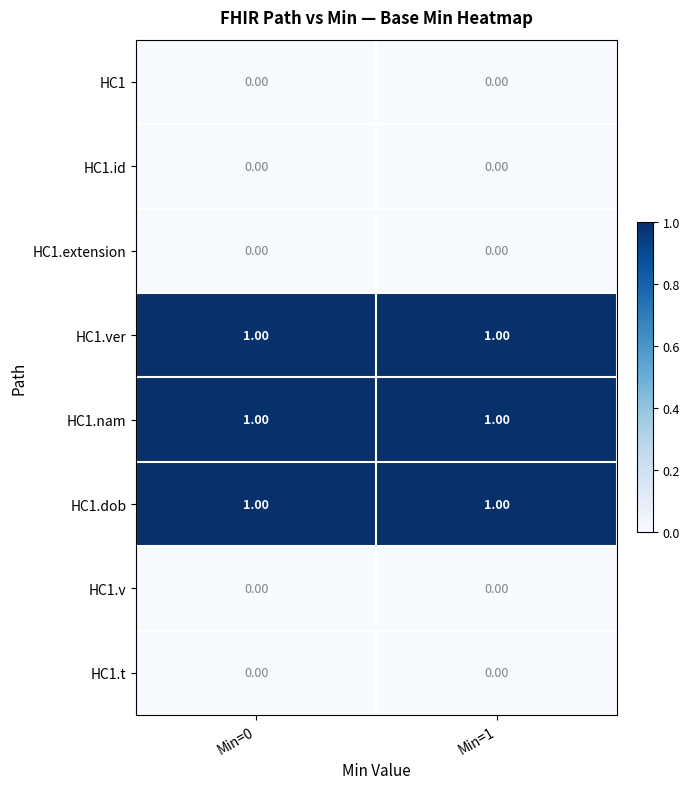

What is the total value across all series at Min=1?

3